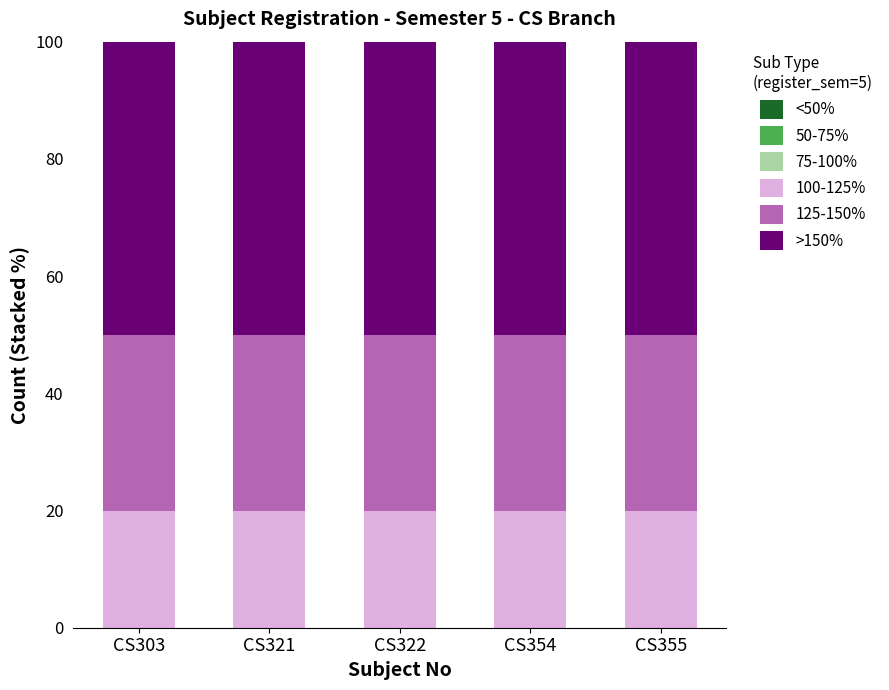

How many bars are there in total?

5